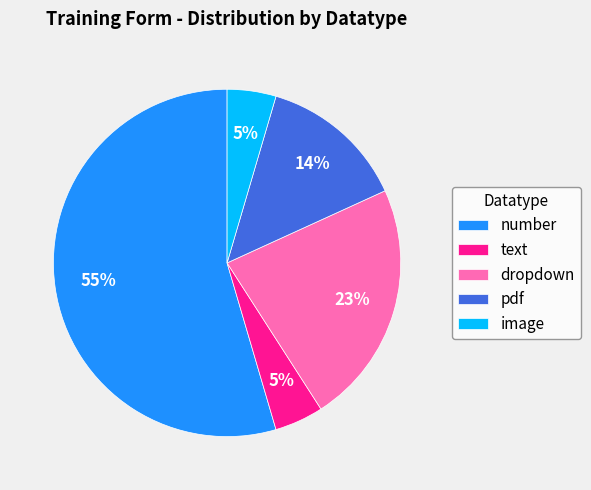

Is text the majority of the pie?

No